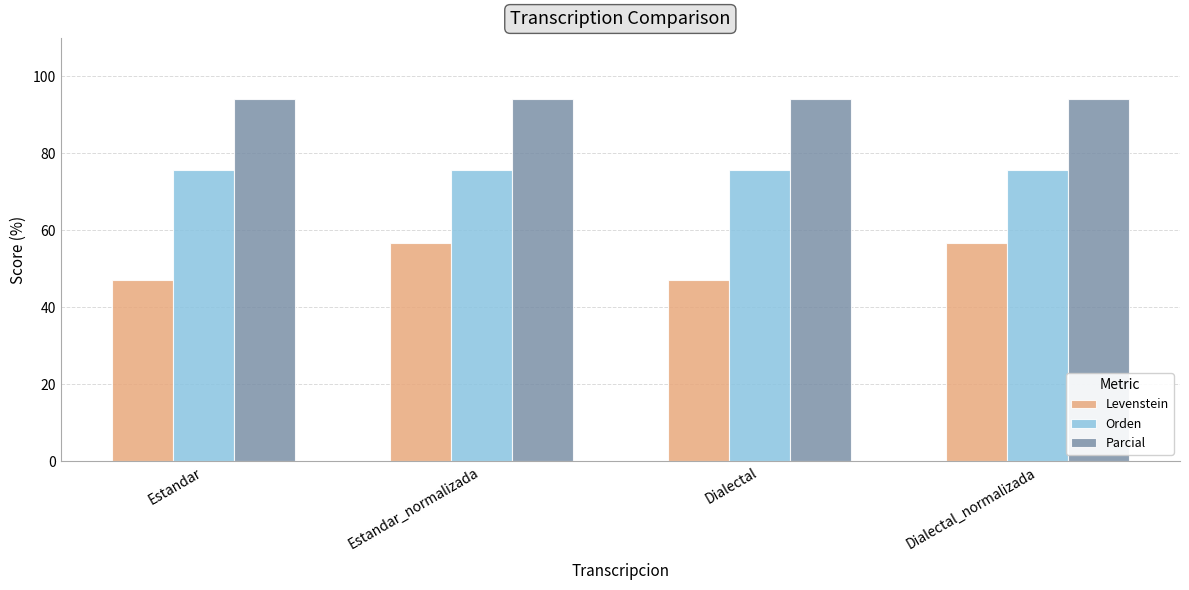

What is the sum of all Levenstein values?

207.5